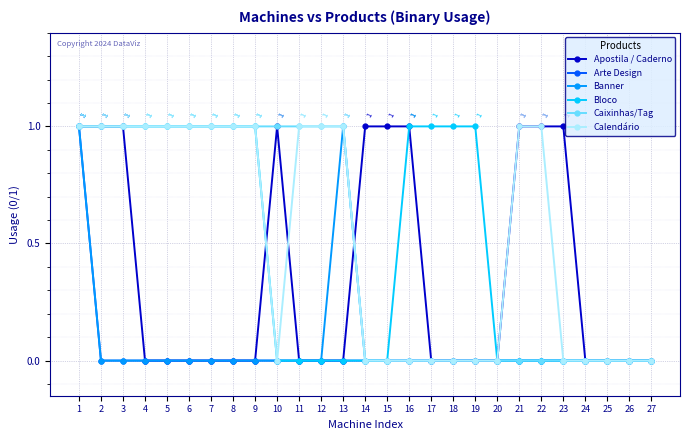

What is the difference between the Calendário values at 10 and 22?

1